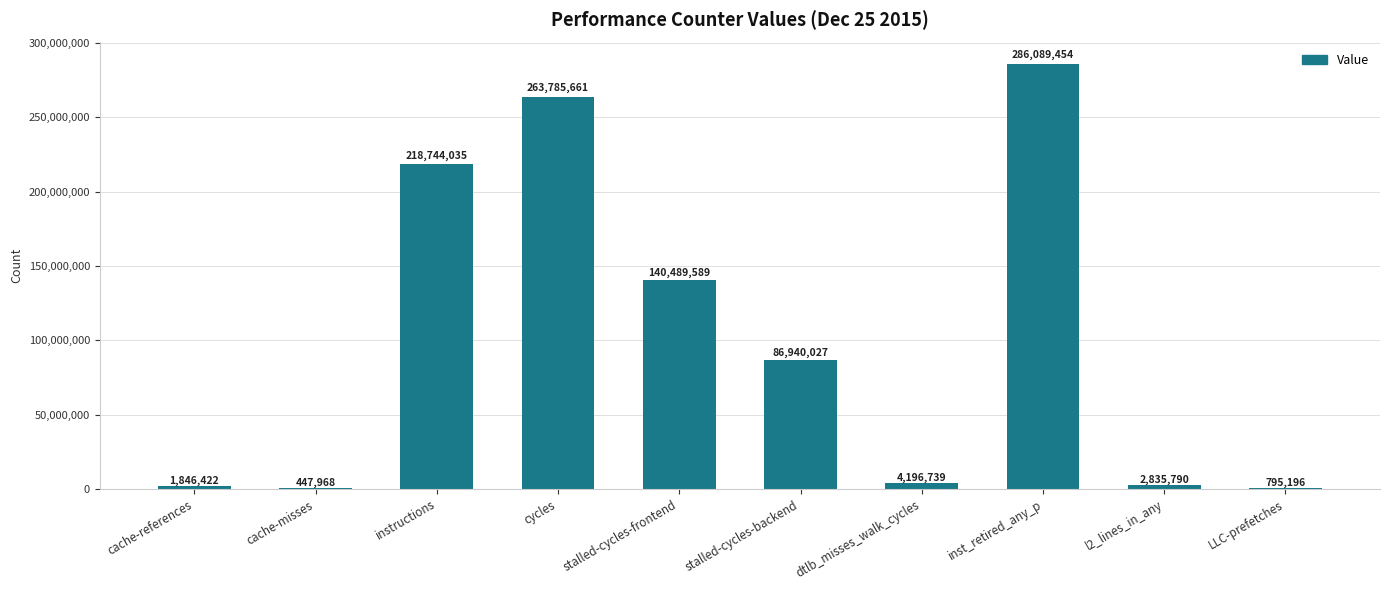

How many series are shown in this chart?

1